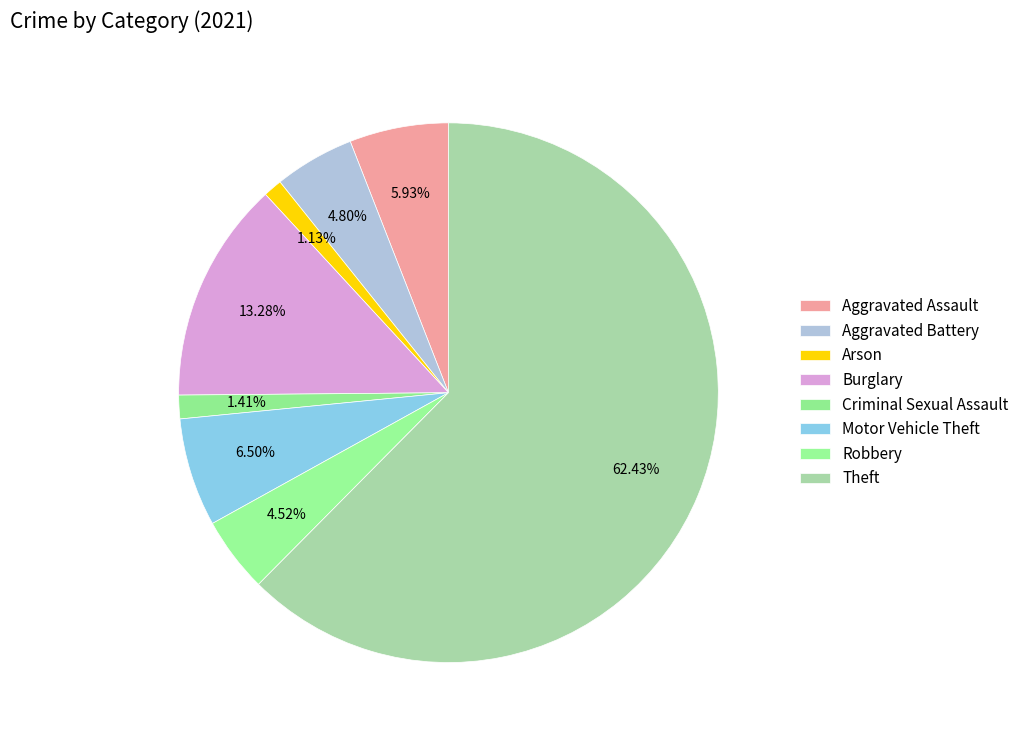

Count the number of slices in the pie.

8